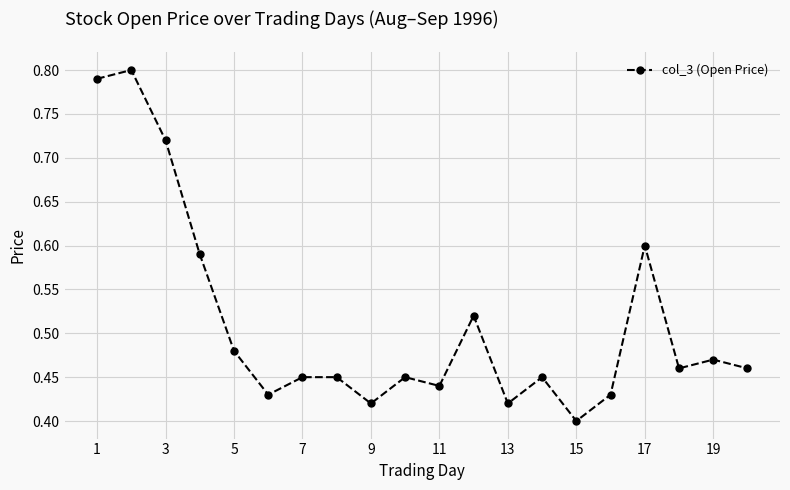

True or false: the data has more than 0 interior local peaks.

True